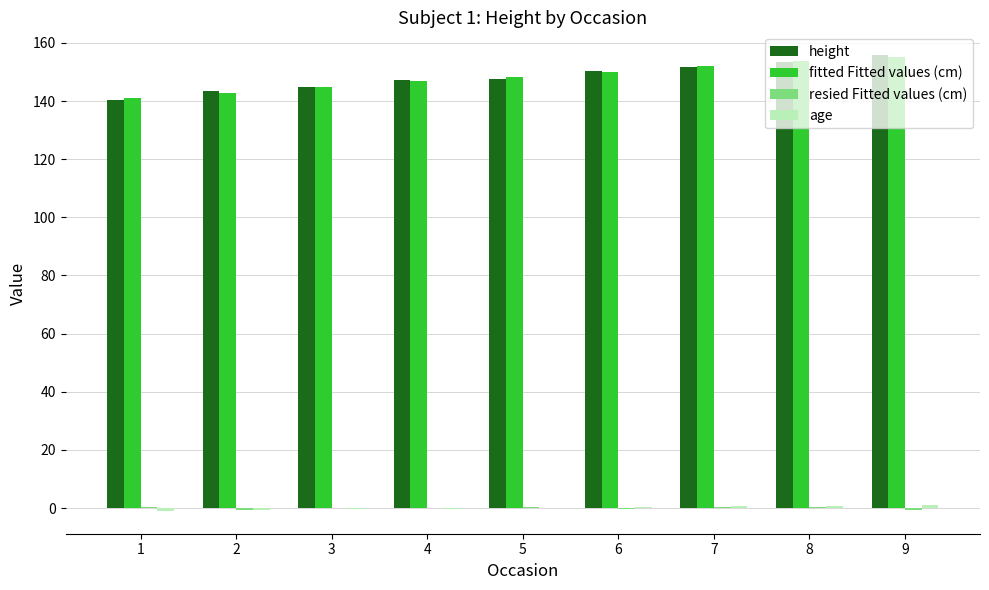

True or false: height has a value of 147.1 at 4.

True